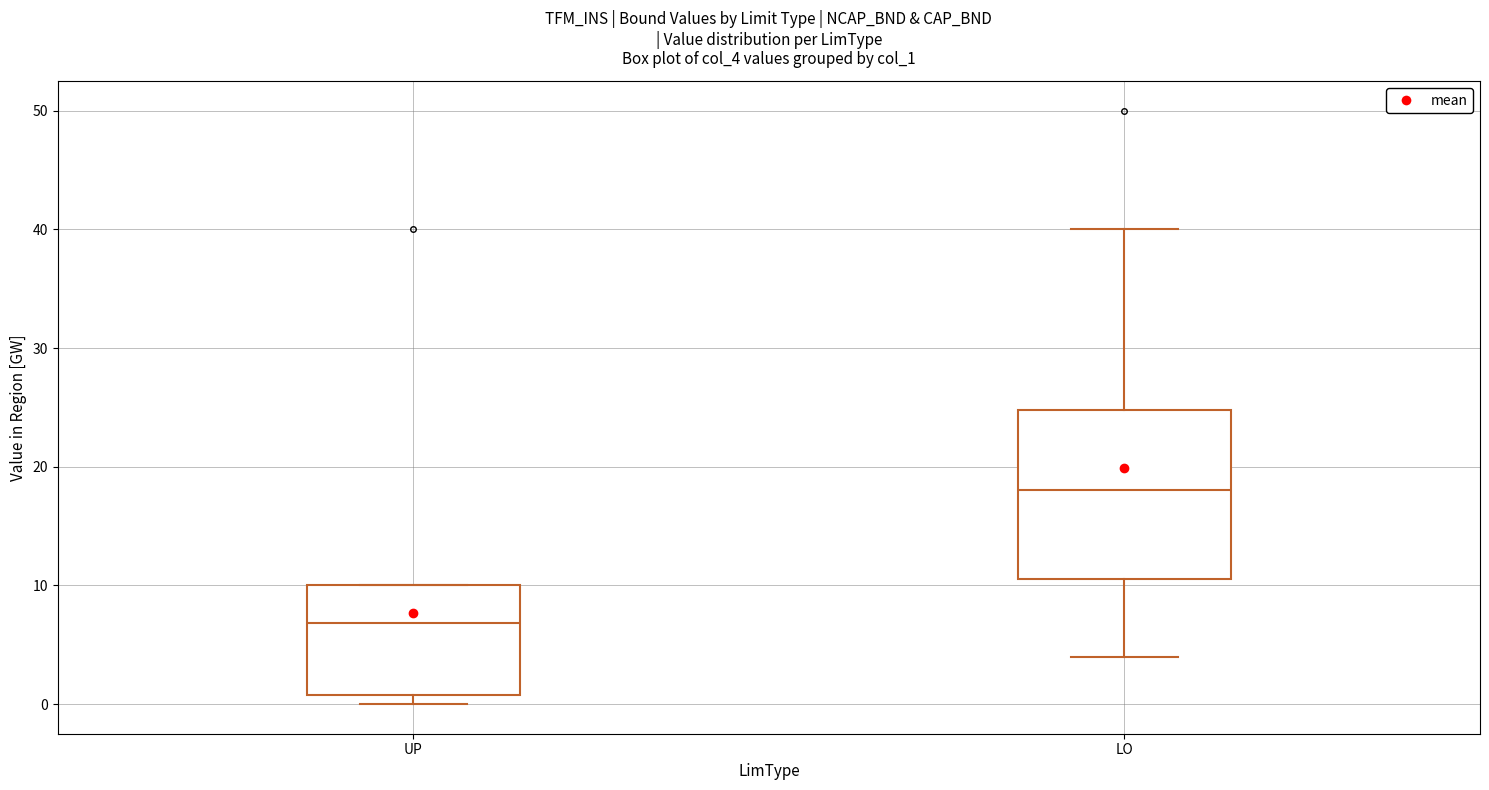

Which box has the highest median line?

LO